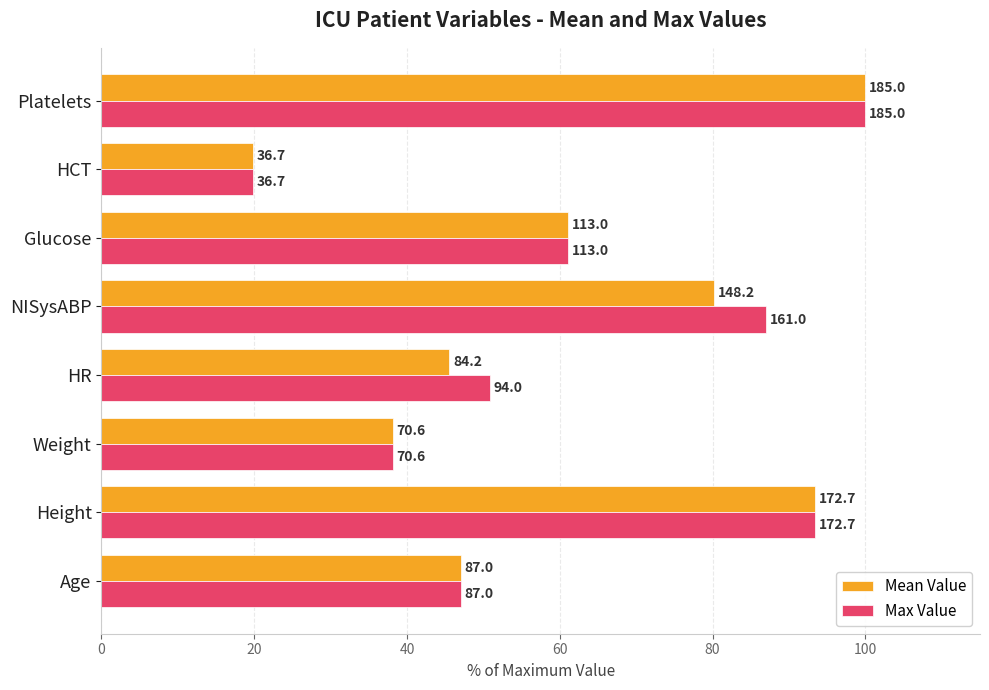

What is the average value of the Max Value series?

62.2